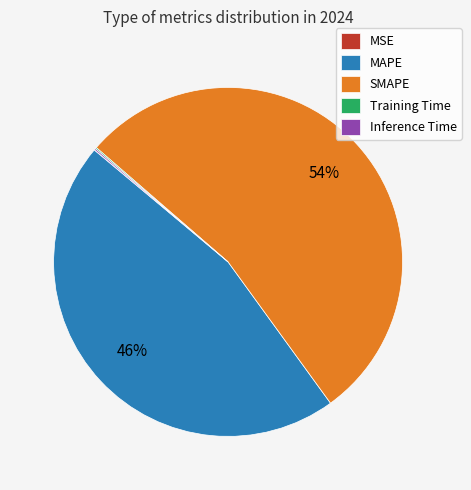

What is the majority slice?

SMAPE